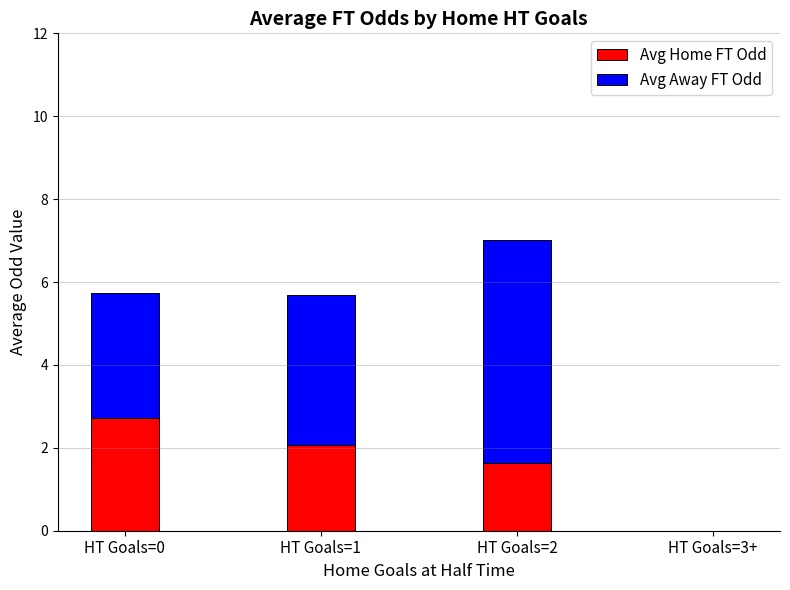

Is it true that Avg Home FT Odd equals 1.0 at HT Goals=0?

False